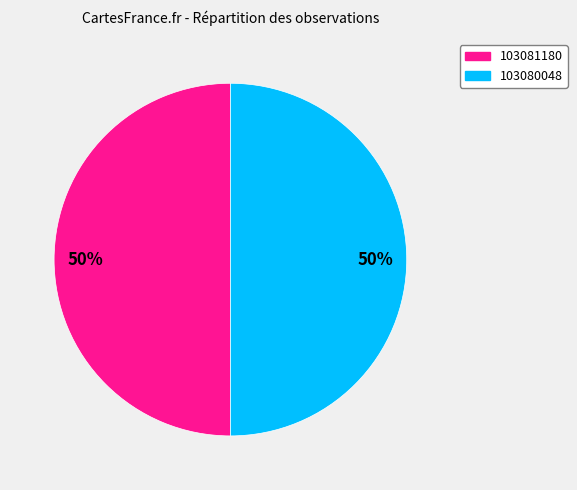

Is it true that 103080048 is 61% of the pie?

False